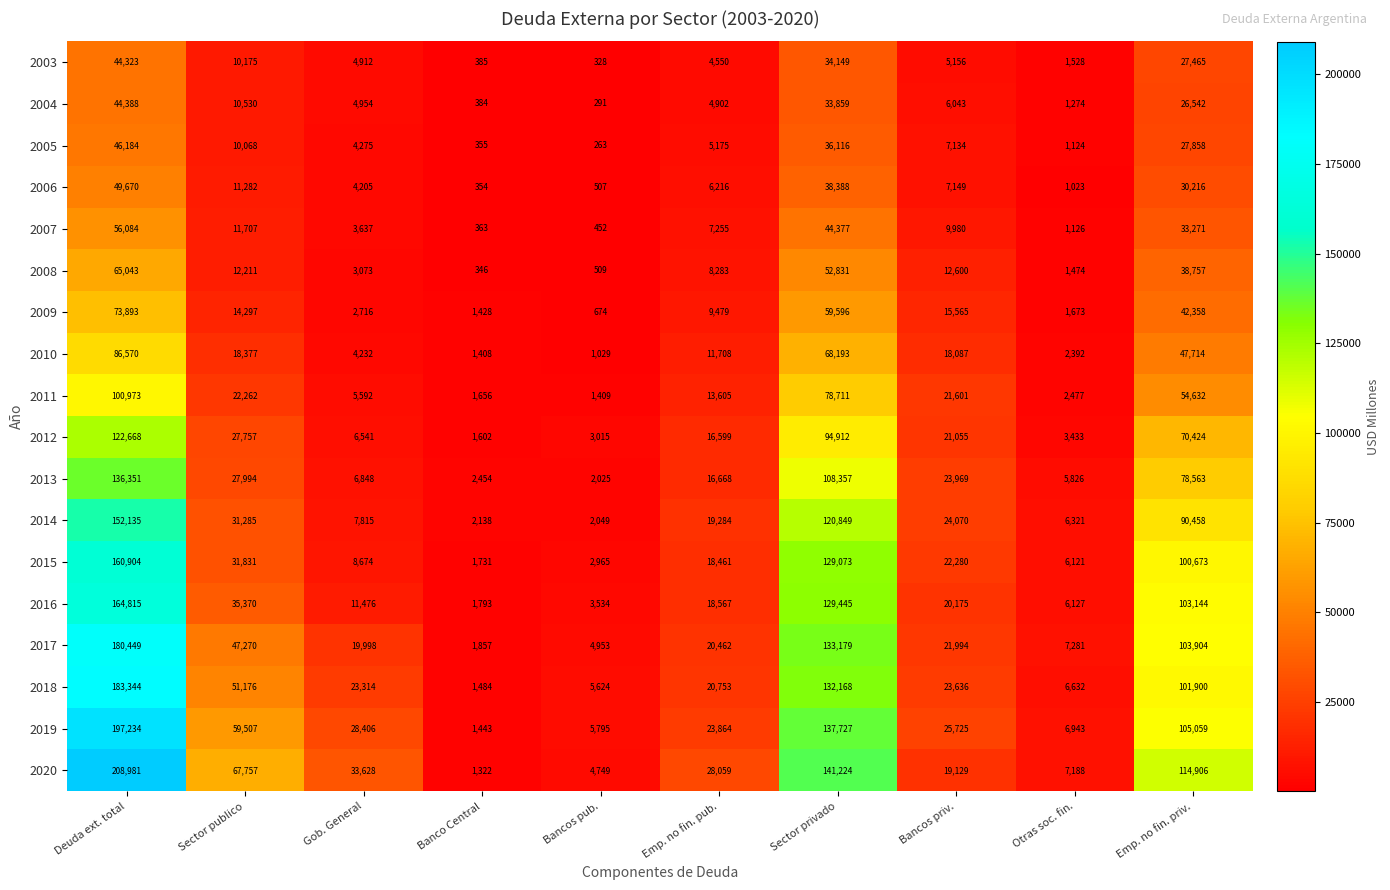

Count the number of categories in the chart.

10